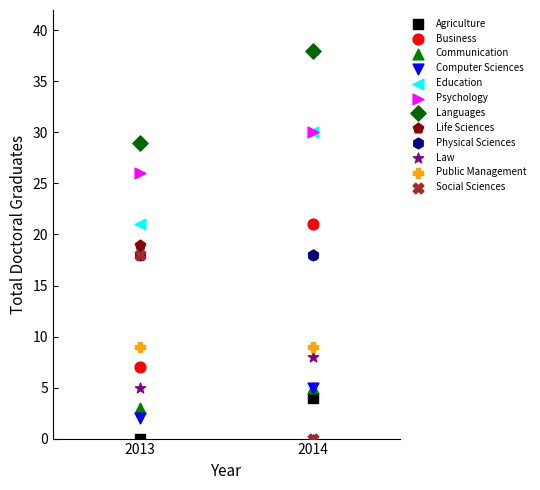

Which series reaches the maximum Y coordinate?

Languages